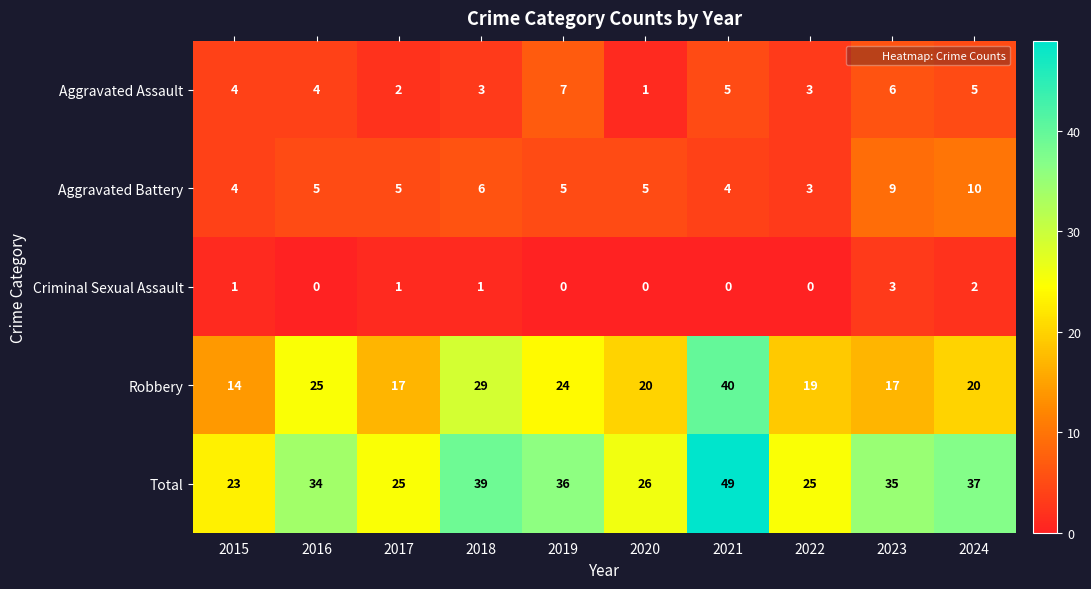

Which series has the largest total across all categories?

Total